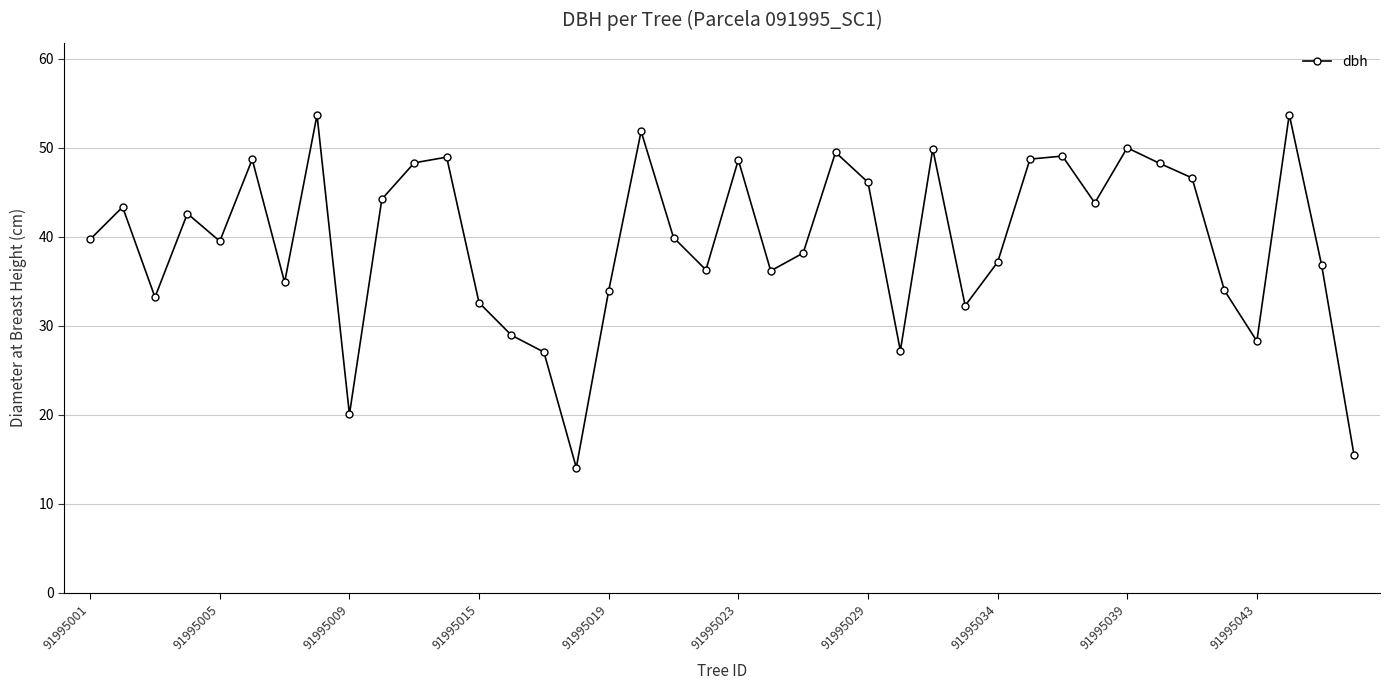

What is the maximum value shown in the chart?

53.7